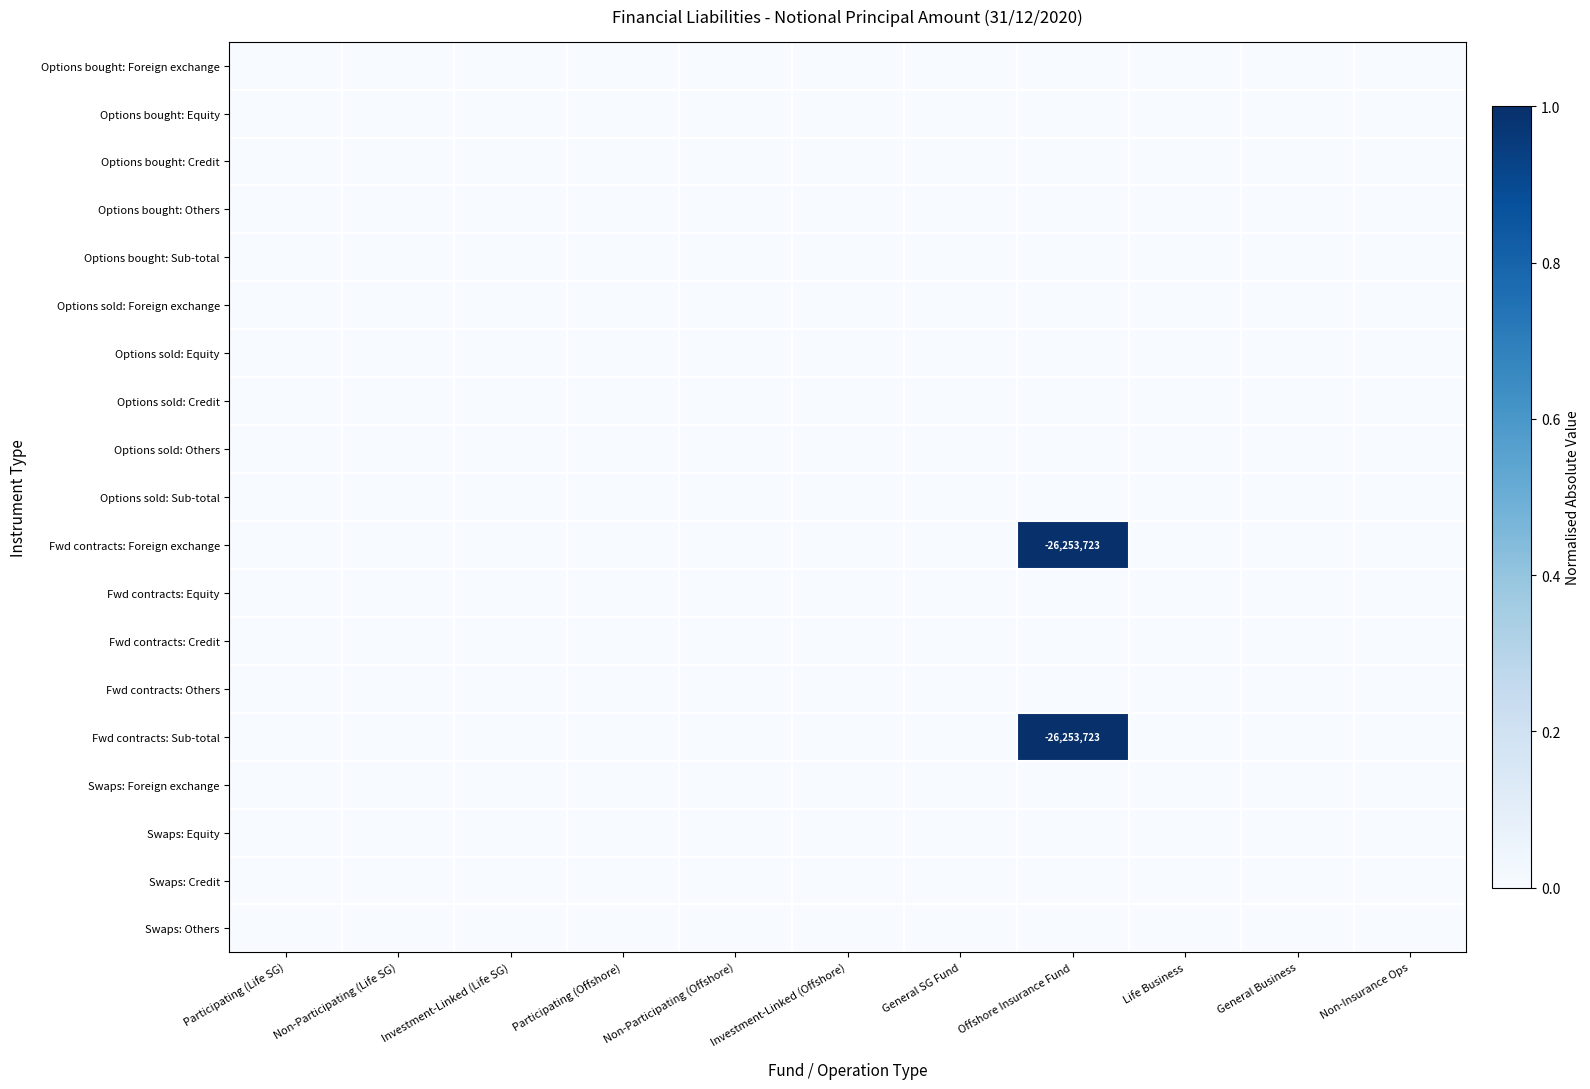

Which series has the largest range (max minus min)?

Fwd contracts: Foreign exchange